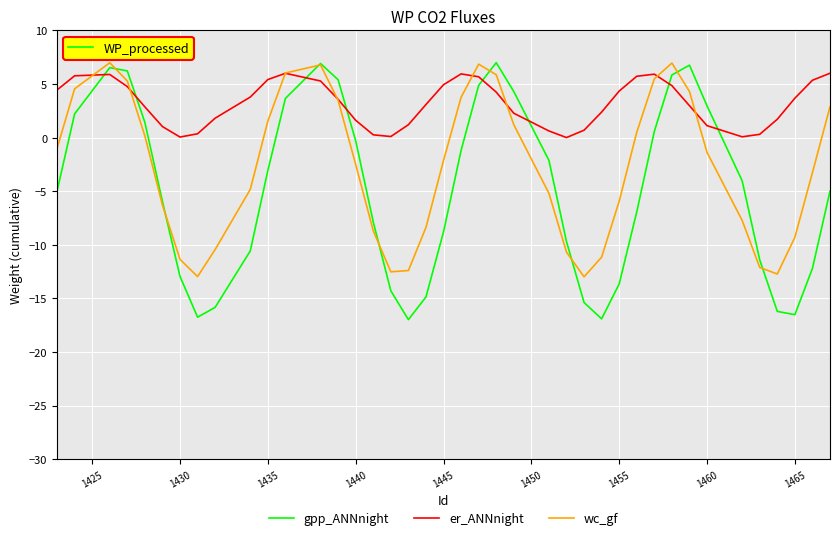

Which series has the widest spread of values?

gpp_ANNnight